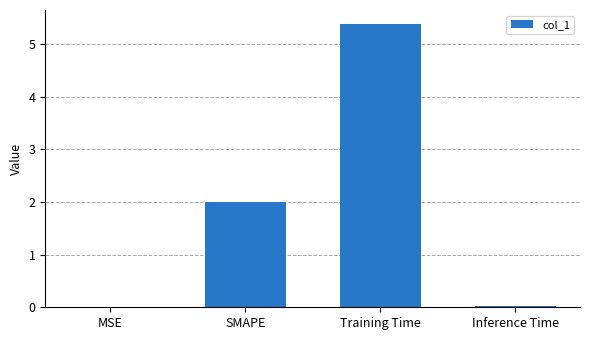

What is the sum of all values?

7.4